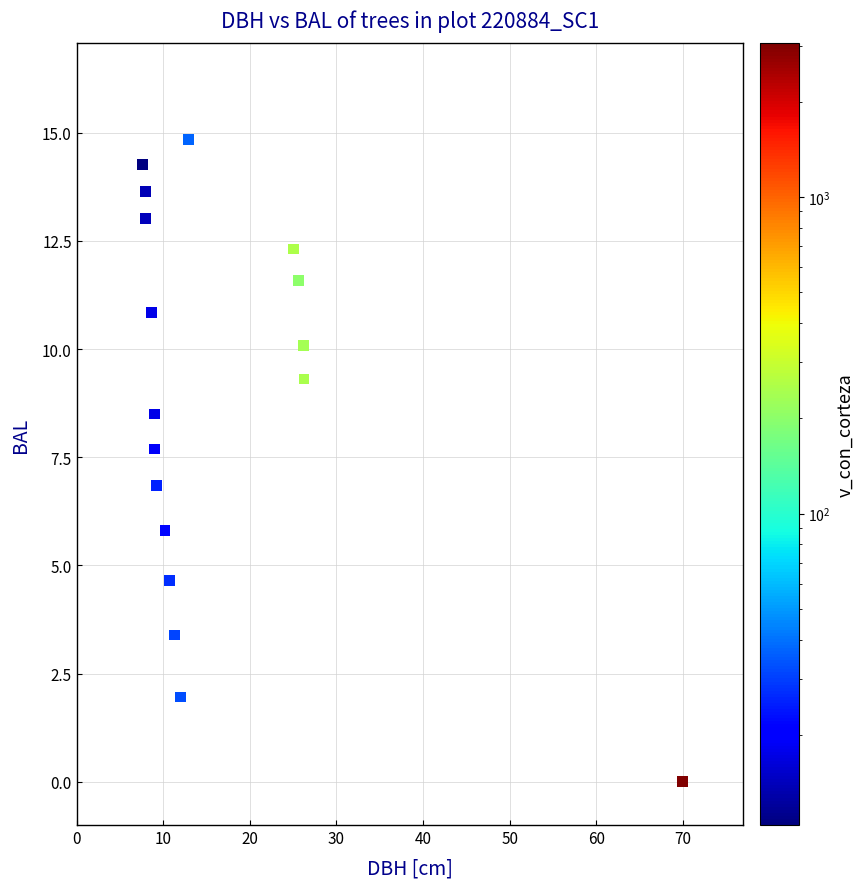

What is the range of X values (max minus min)?

62.4